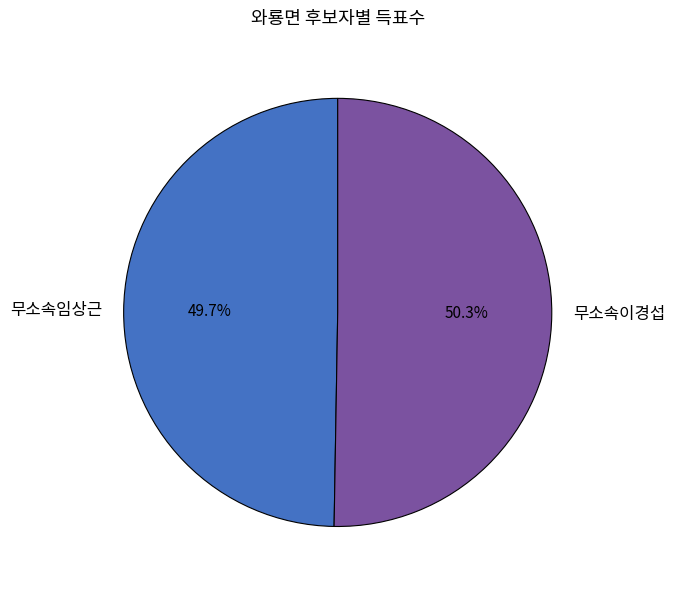

What is the ratio of the value at 무소속이경섭 to the value at 무소속임상근?

1.0